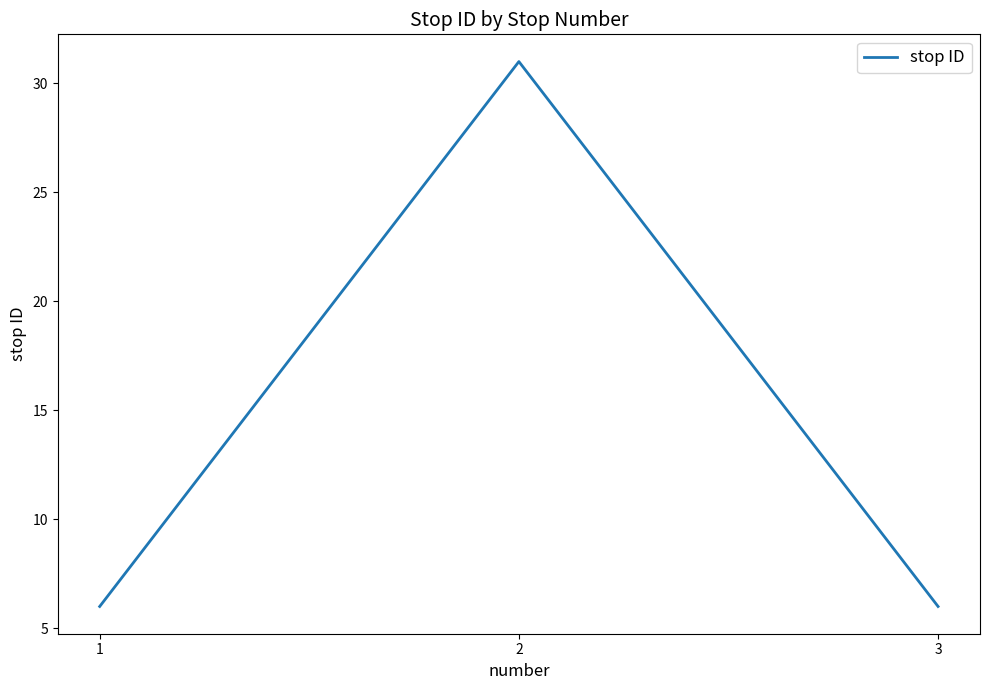

What is the difference between the maximum and second lowest values?

25